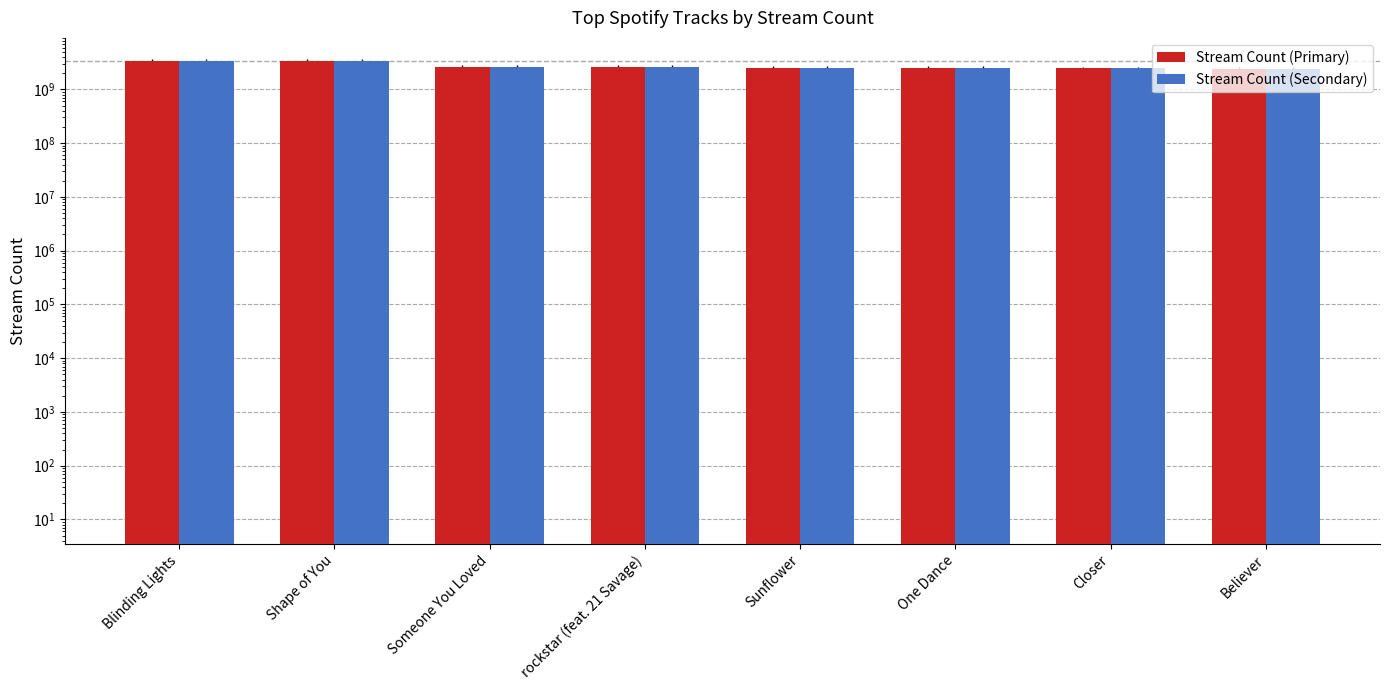

The value of Stream Count (Primary) at Shape of You is 3362005201. True or false?

True